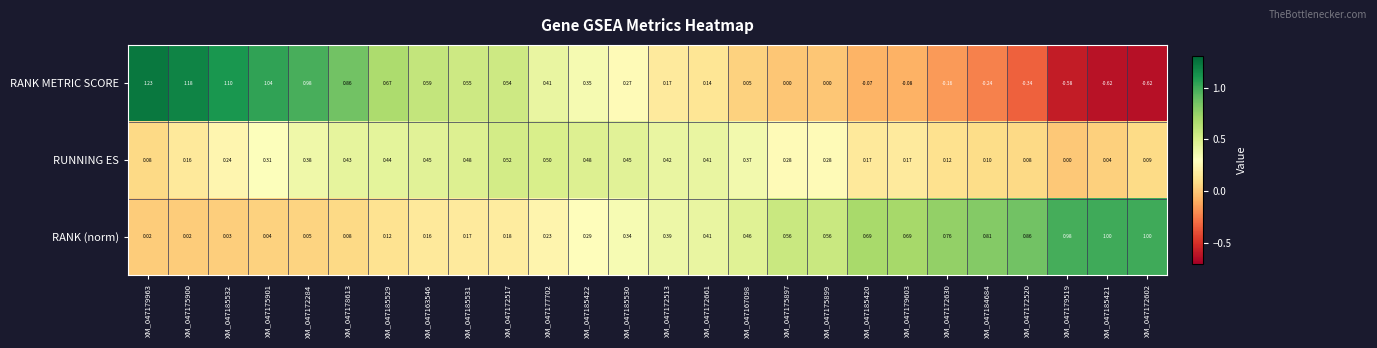

List the series in order of their peak value, highest first.

RANK METRIC SCORE, RANK (norm), RUNNING ES